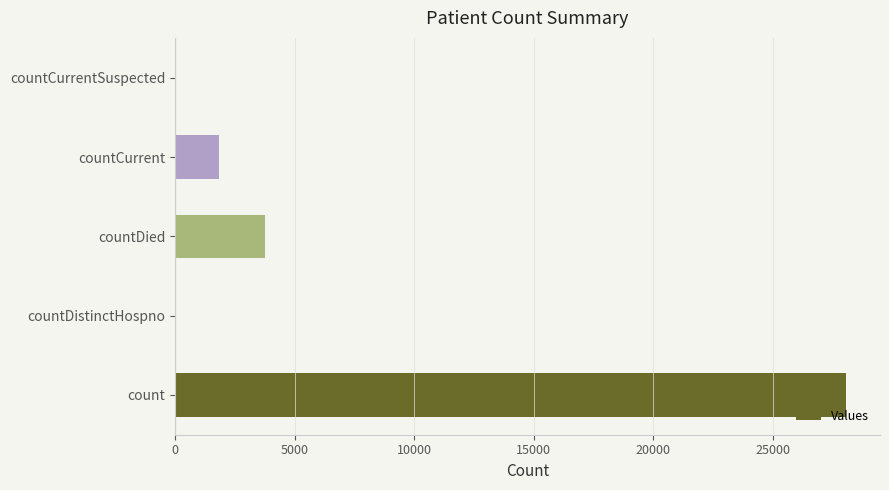

What is the approximate value at countDied?

3753